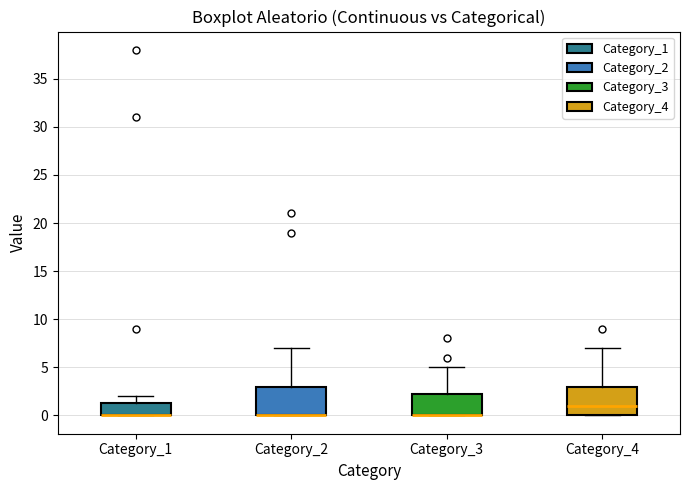

Where does the upper whisker of the box for Category_2 end on the y-axis? The values are not printed on the chart, so give them approximately, as read against the axis.

7.0